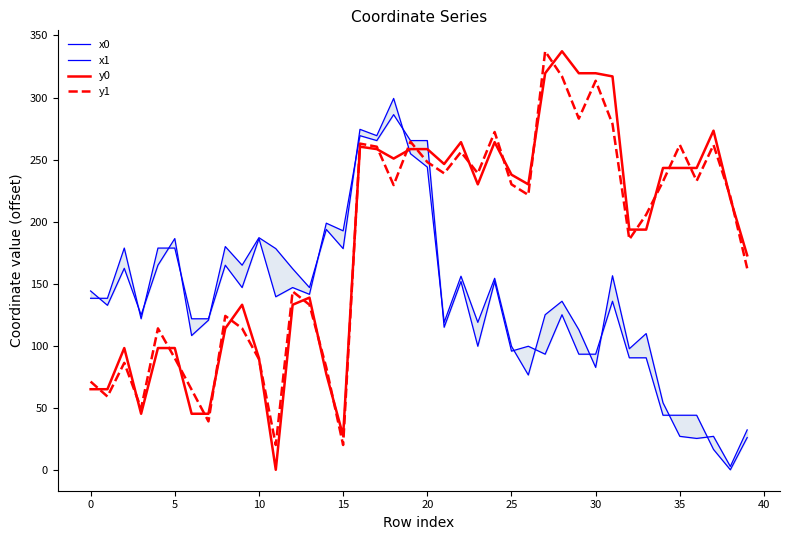

How many interior local peaks does the x0 series have?

12